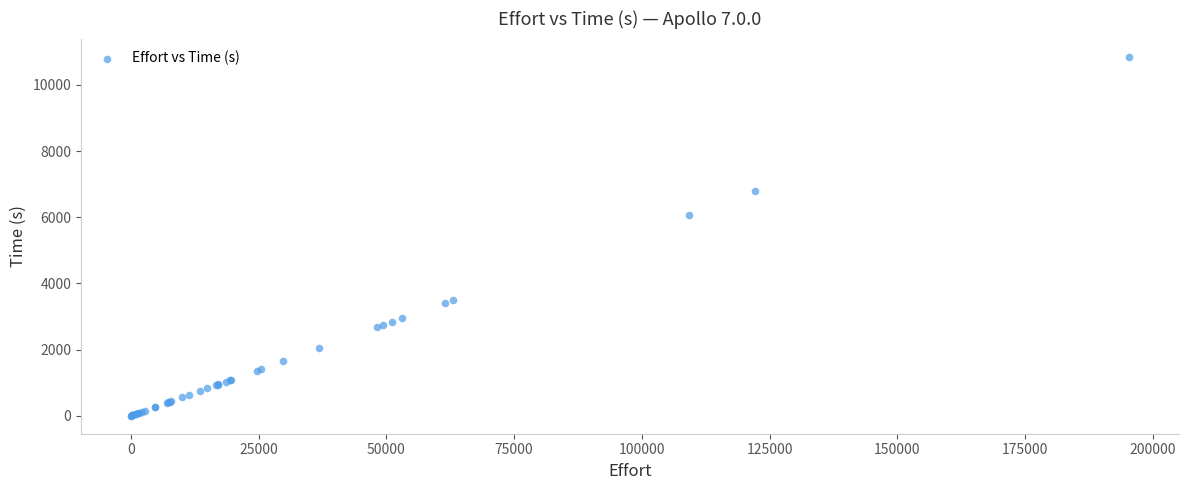

What Y value in the scatter plot is closest to 5428?

6071.4